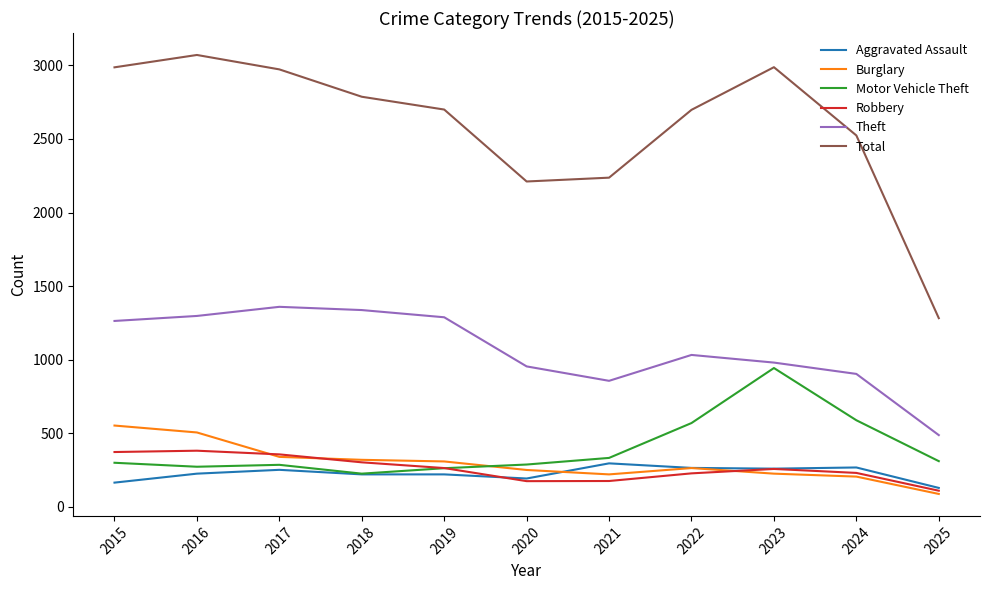

Is it true that Theft equals 1359 at 2017?

True